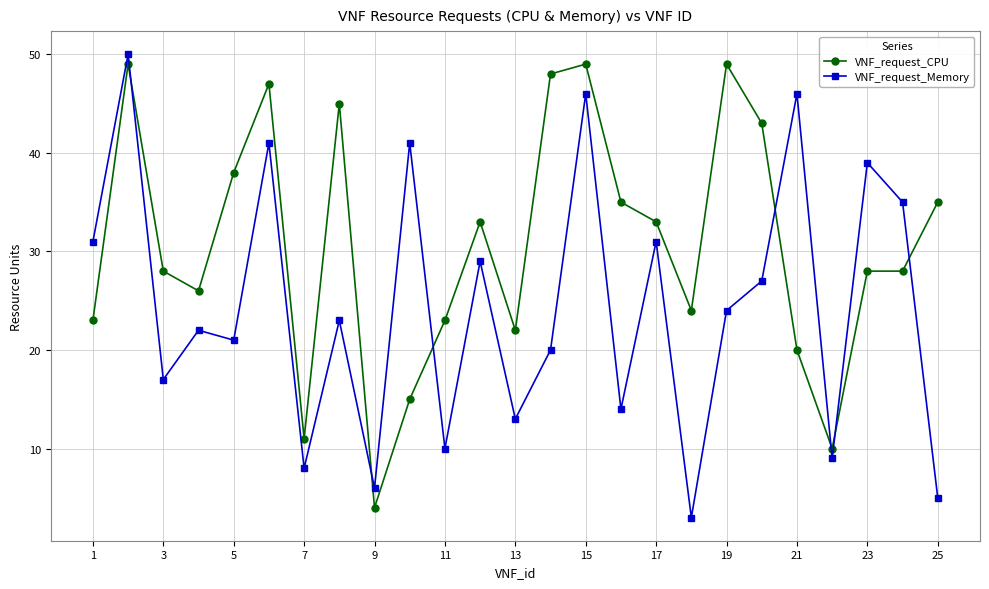

What is the highest value of the VNF_request_Memory series?

50